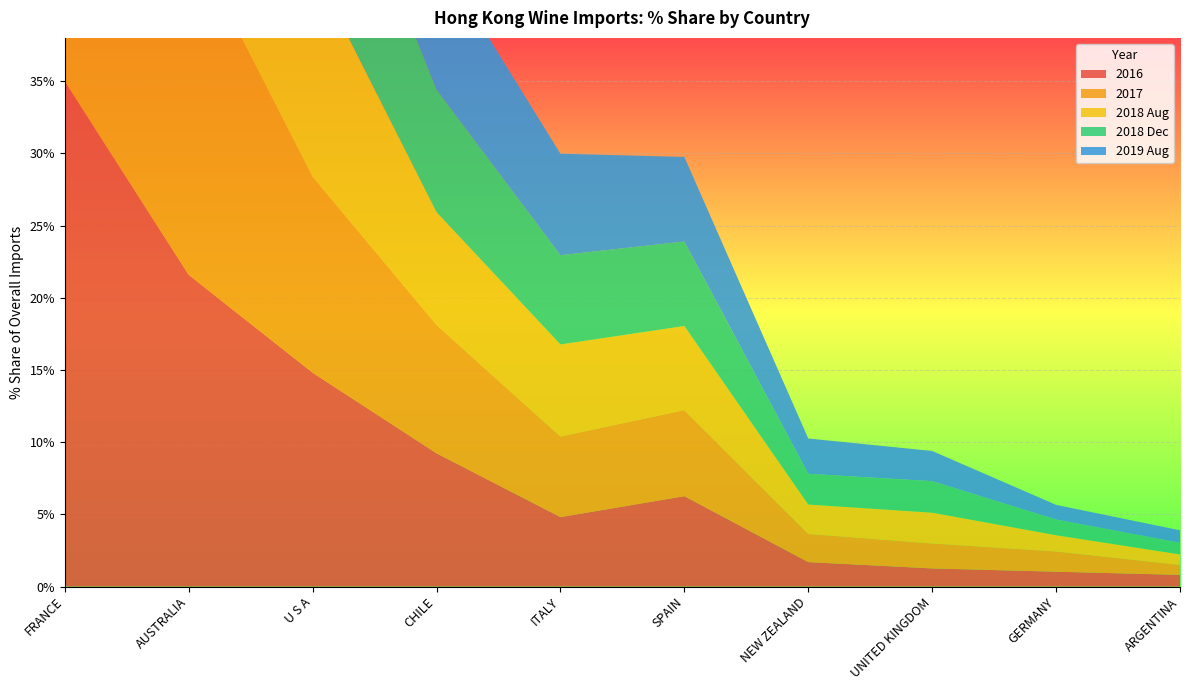

Reading left to right, extract all data points from this chart.

2016: FRANCE=35.0	AUSTRALIA=21.6	U S A=14.8	CHILE=9.2	ITALY=4.8	SPAIN=6.3	NEW ZEALAND=1.7	UNITED KINGDOM=1.3	GERMANY=1.0	ARGENTINA=0.8
2017: FRANCE=33.4	AUSTRALIA=23.5	U S A=13.6	CHILE=8.9	ITALY=5.6	SPAIN=6.0	NEW ZEALAND=2.0	UNITED KINGDOM=1.7	GERMANY=1.4	ARGENTINA=0.7
2018 Aug: FRANCE=32.5	AUSTRALIA=23.8	U S A=14.6	CHILE=7.8	ITALY=6.4	SPAIN=5.8	NEW ZEALAND=2.0	UNITED KINGDOM=2.1	GERMANY=1.1	ARGENTINA=0.7
2018 Dec: FRANCE=32.1	AUSTRALIA=24.6	U S A=13.0	CHILE=8.5	ITALY=6.2	SPAIN=5.9	NEW ZEALAND=2.1	UNITED KINGDOM=2.2	GERMANY=1.1	ARGENTINA=0.8
2019 Aug: FRANCE=30.7	AUSTRALIA=24.0	U S A=13.0	CHILE=9.4	ITALY=7.0	SPAIN=5.9	NEW ZEALAND=2.4	UNITED KINGDOM=2.1	GERMANY=1.0	ARGENTINA=0.9